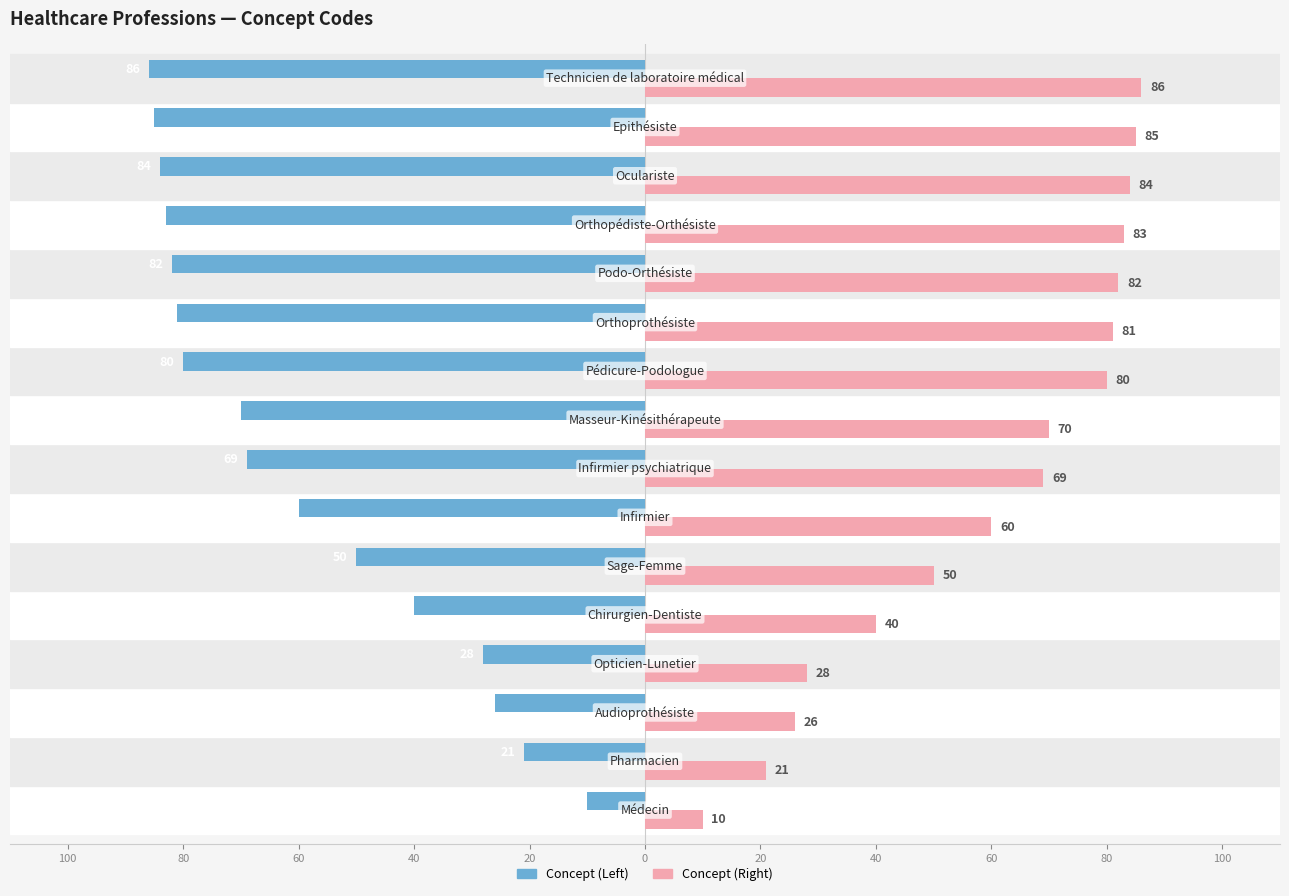

What are all the series names shown in the legend?

Concept (Left), Concept (Right)